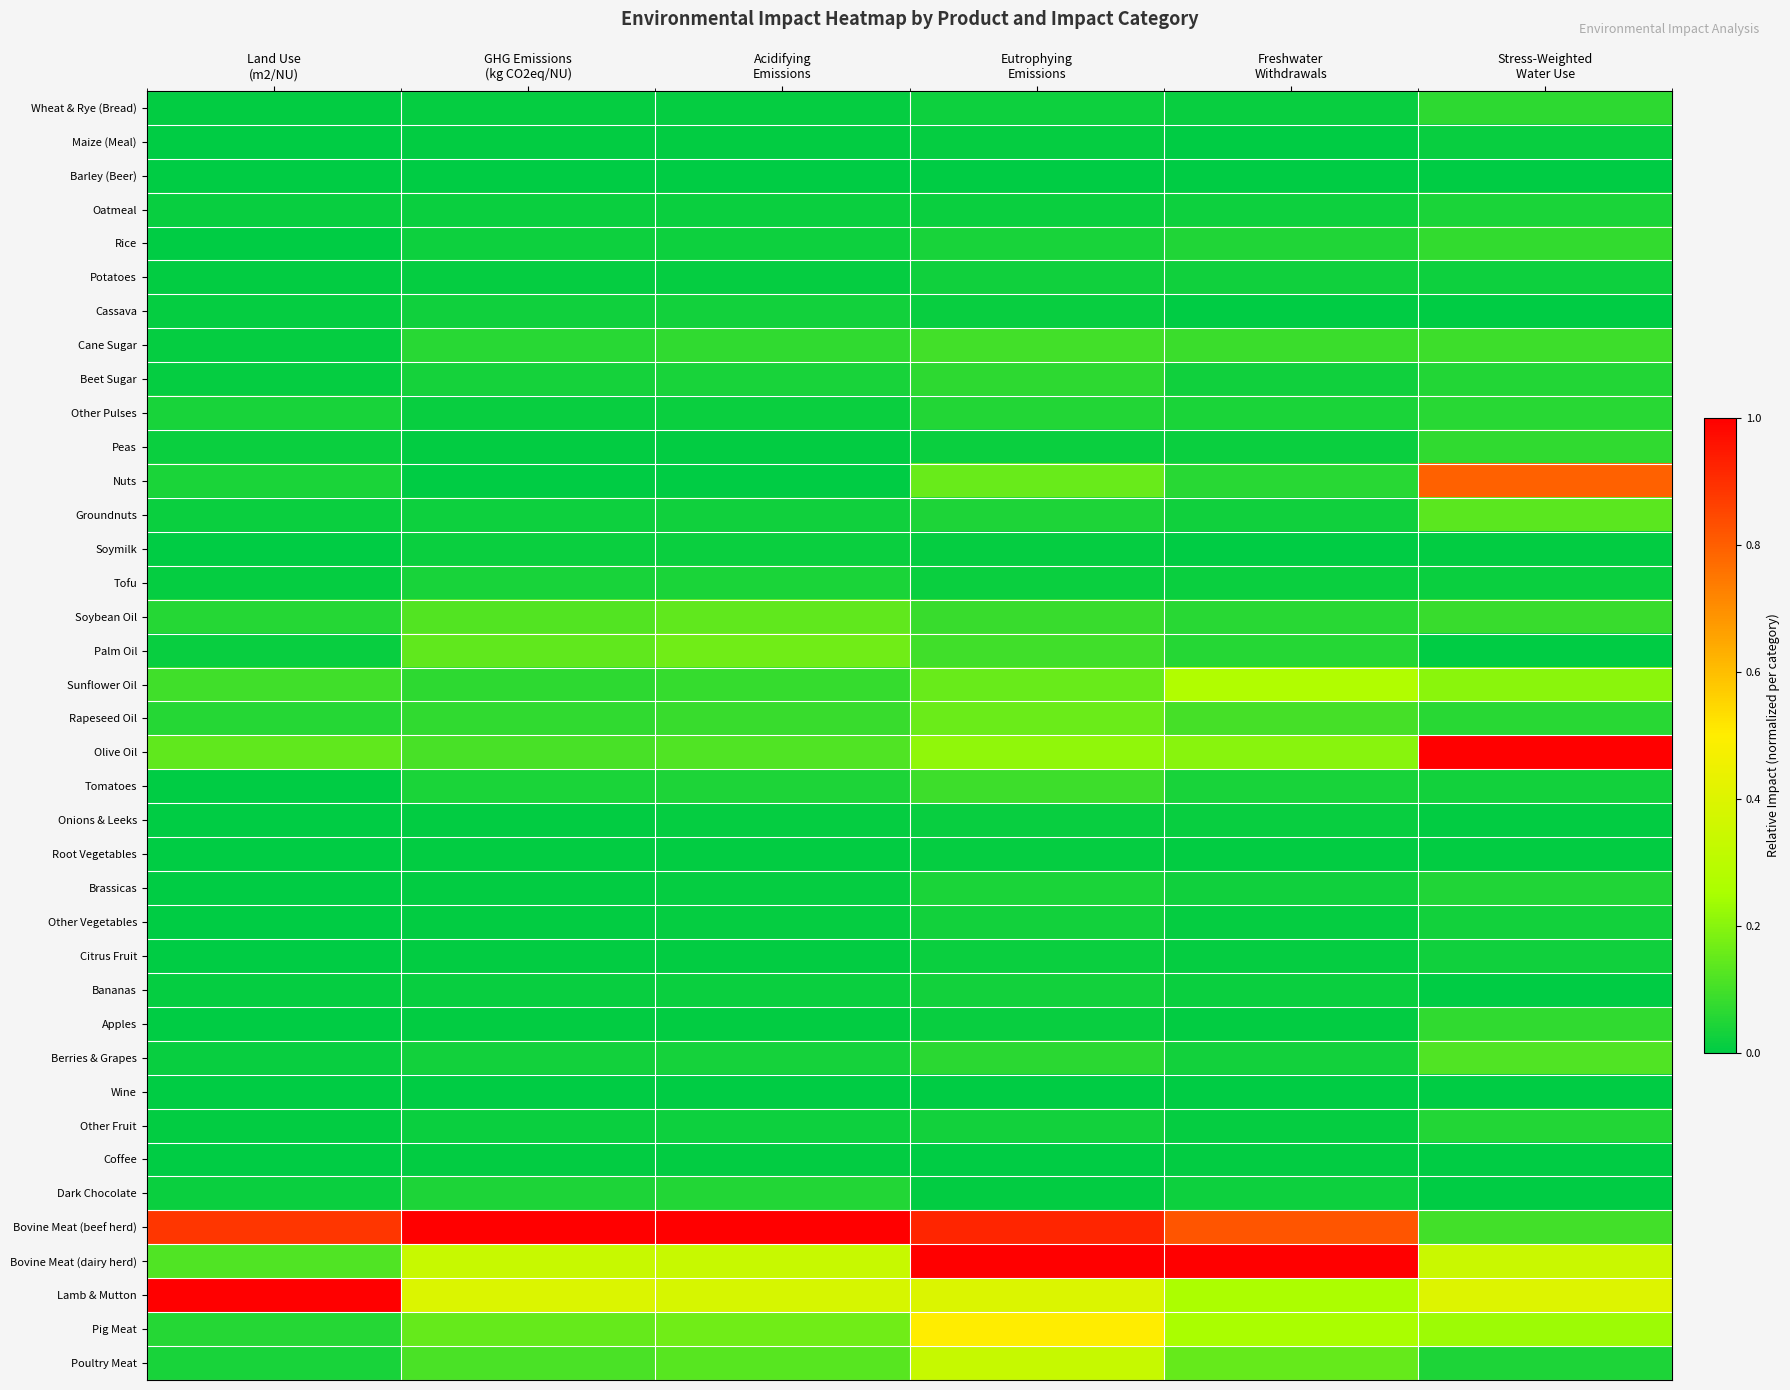

Rank the series by their maximum value, from highest to lowest.

Olive Oil, Bovine Meat (beef herd), Bovine Meat (dairy herd), Lamb & Mutton, Nuts, Pig Meat, Poultry Meat, Sunflower Oil, Palm Oil, Rapeseed Oil, Soybean Oil, Groundnuts, Berries & Grapes, Cane Sugar, Tomatoes, Rice, Apples, Peas, Wheat & Rye (Bread), Beet Sugar, Other Pulses, Other Fruit, Dark Chocolate, Brassicas, Tofu, Oatmeal, Other Vegetables, Bananas, Cassava, Citrus Fruit, Potatoes, Soymilk, Onions & Leeks, Maize (Meal), Root Vegetables, Coffee, Barley (Beer), Wine